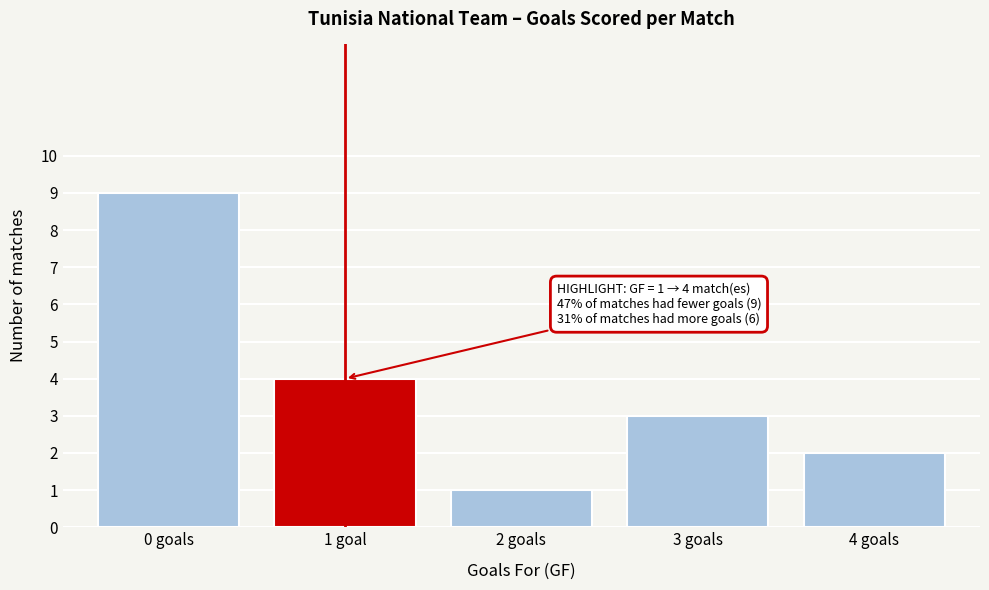

Reading left to right, extract all data points from this chart.

0 goals=9	1 goal=4	2 goals=1	3 goals=3	4 goals=2